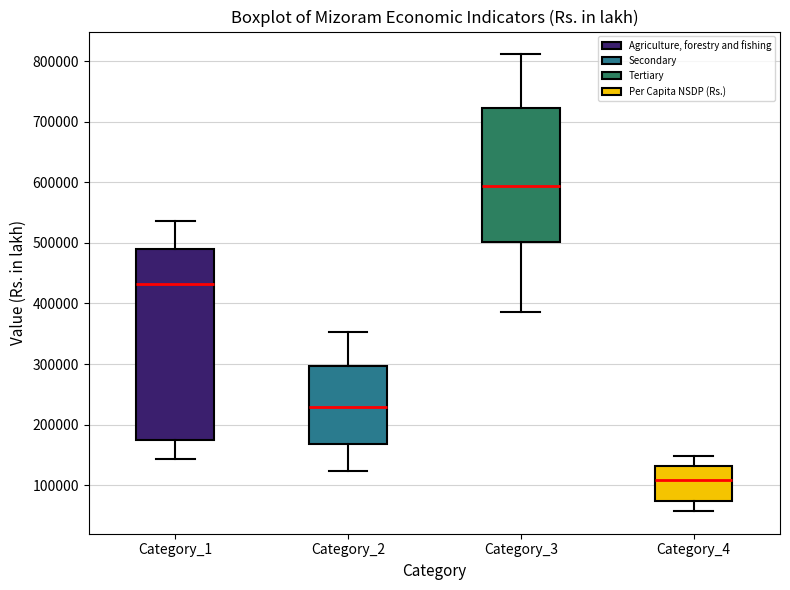

Reading left to right, read every box against the y-axis: the position of its median line, the range the box covers, and the ends of its whiskers. The values are not printed on the chart, so give them approximately, as read against the axis.

Category_1: median 430000, box 180000 to 490000, whiskers 140000 to 540000
Category_2: median 230000, box 170000 to 300000, whiskers 120000 to 350000
Category_3: median 590000, box 500000 to 720000, whiskers 390000 to 810000
Category_4: median 110000, box 70000 to 130000, whiskers 60000 to 150000